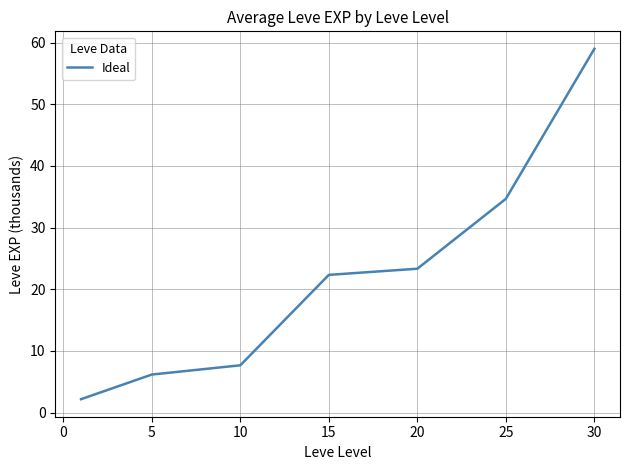

What is the smallest value displayed?

2.2